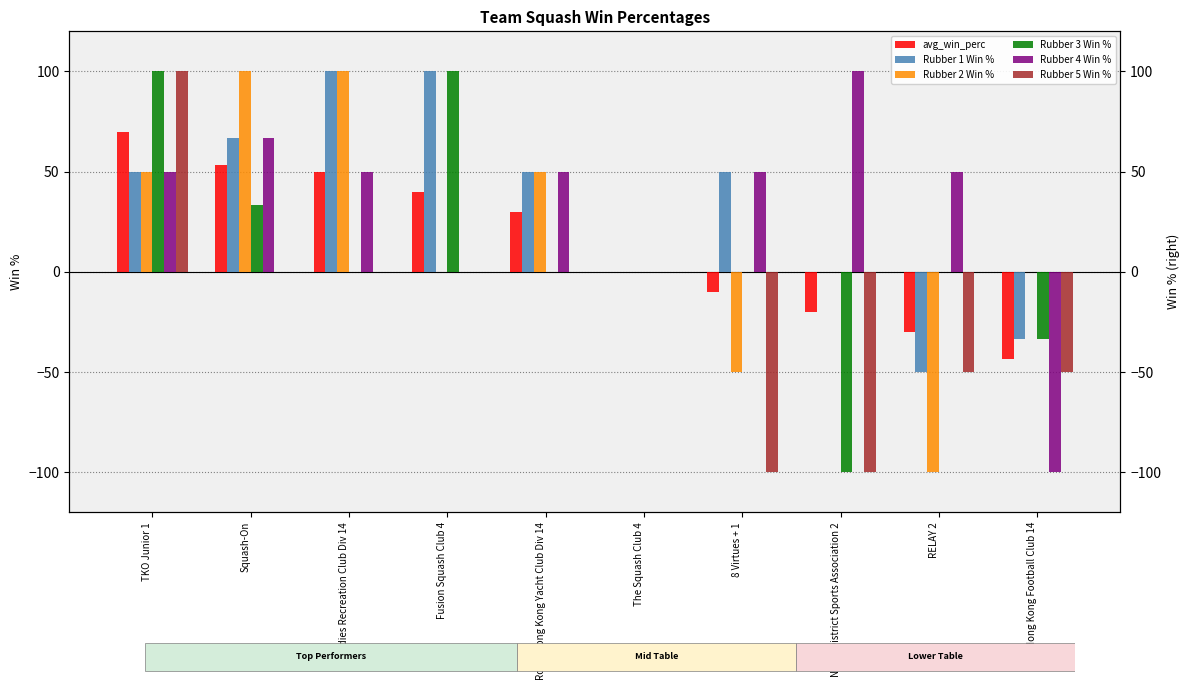

Which series has the largest total across all categories?

Rubber 1 Win %